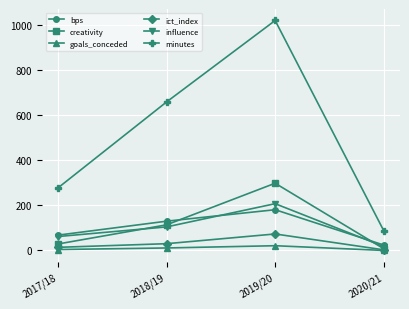

Count the number of data series in this chart.

6